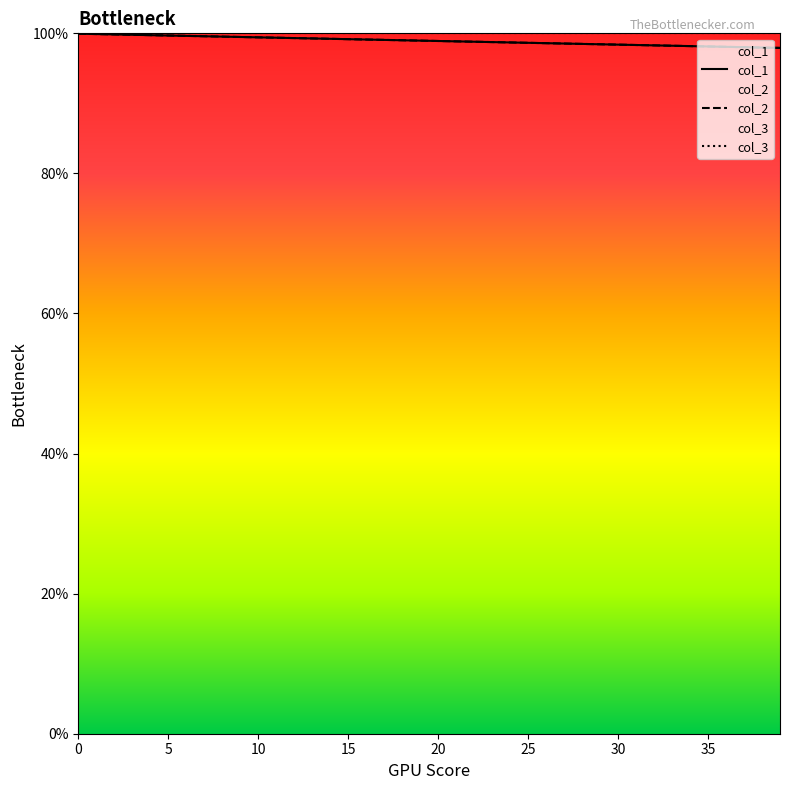

What are all the series names shown in the legend?

col_1, col_2, col_3